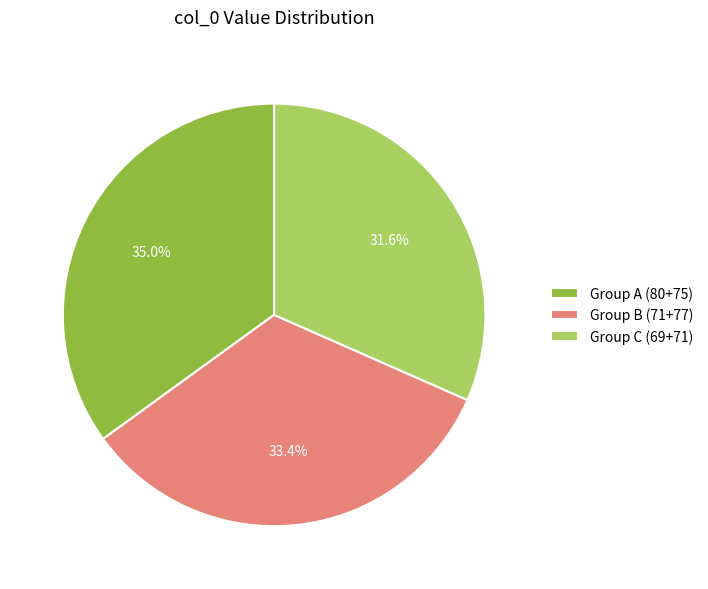

Do Group C (69+71) and Group B (71+77) together represent more than half of the pie?

Yes